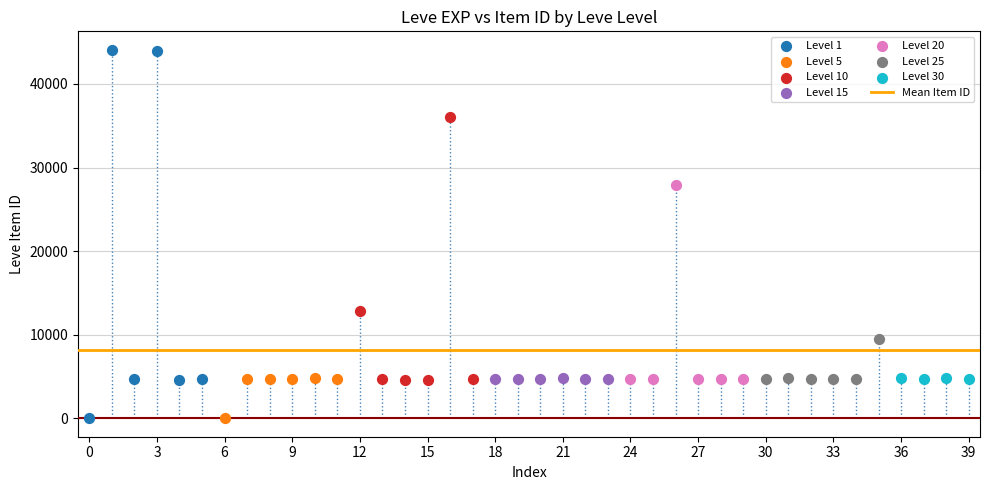

Which series has the widest spread of Y values?

Level 1